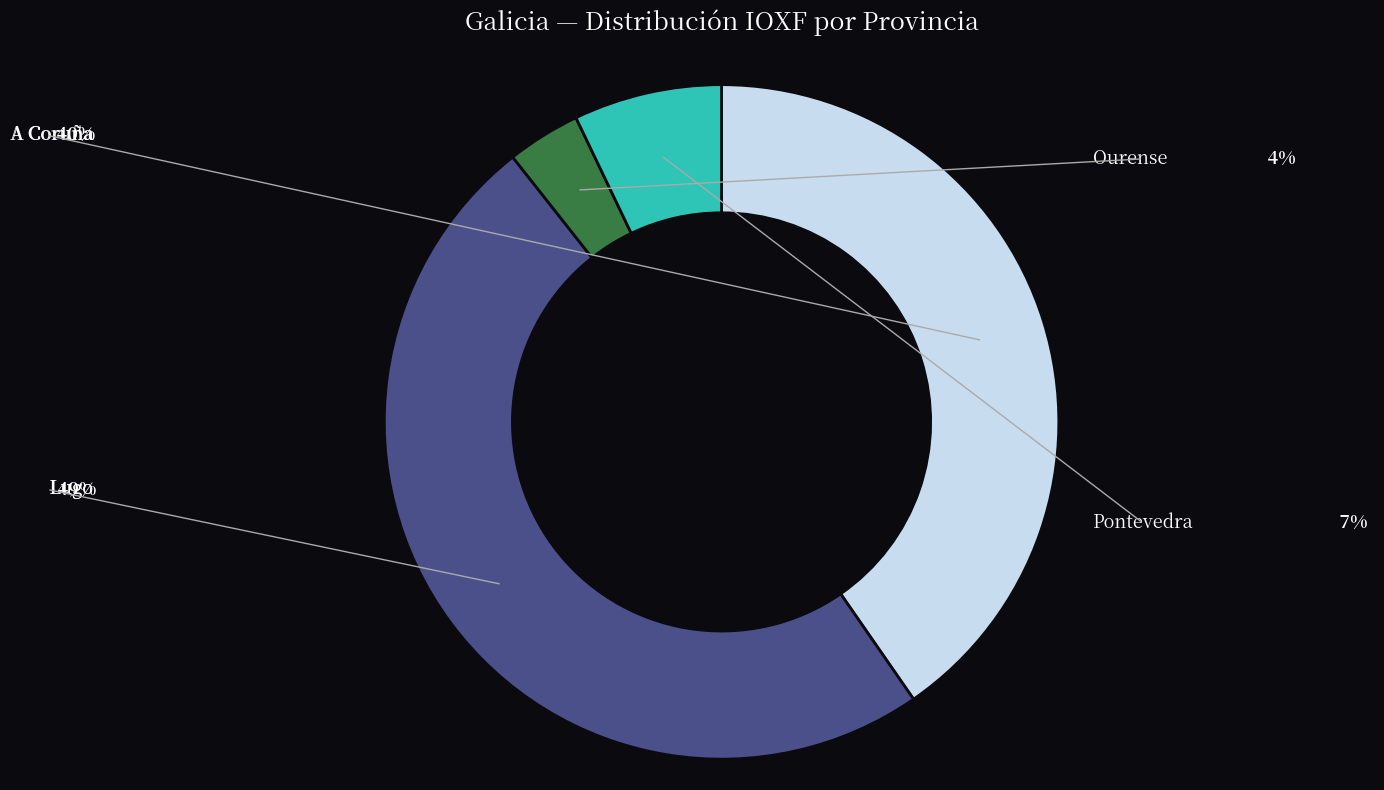

Is there a majority slice in this chart?

No